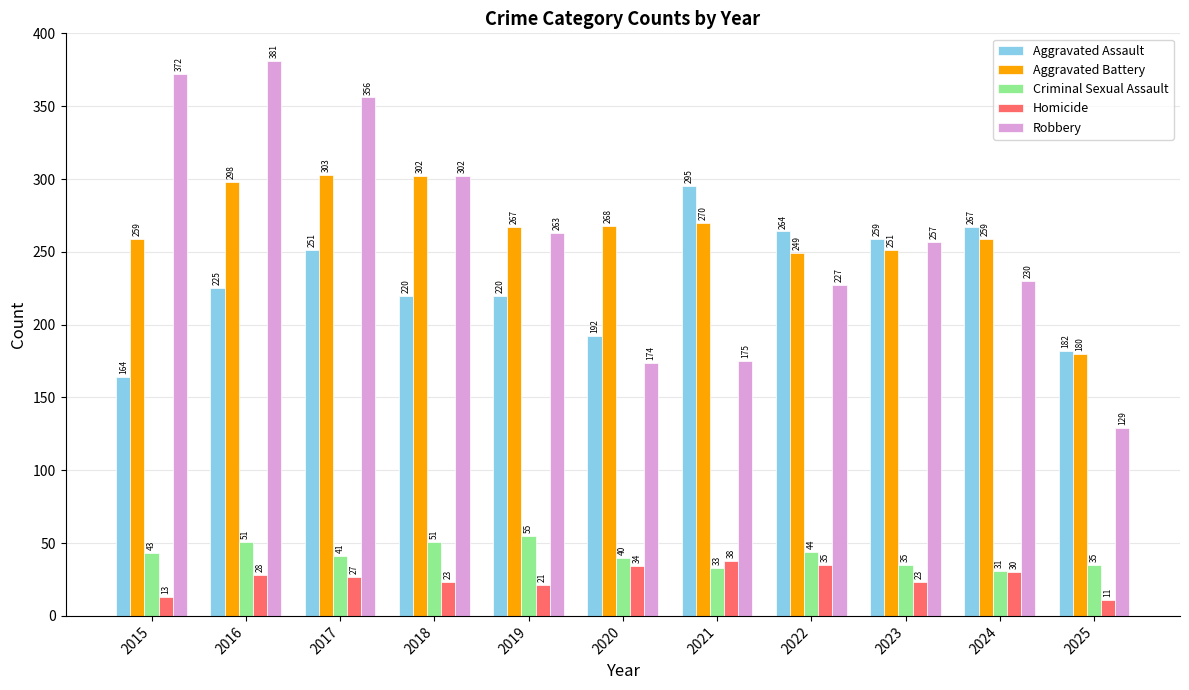

Reading right to left, what are all the values shown in this chart?

Aggravated Assault: 2025=182	2024=267	2023=259	2022=264	2021=295	2020=192	2019=220	2018=220	2017=251	2016=225	2015=164
Aggravated Battery: 2025=180	2024=259	2023=251	2022=249	2021=270	2020=268	2019=267	2018=302	2017=303	2016=298	2015=259
Criminal Sexual Assault: 2025=35	2024=31	2023=35	2022=44	2021=33	2020=40	2019=55	2018=51	2017=41	2016=51	2015=43
Homicide: 2025=11	2024=30	2023=23	2022=35	2021=38	2020=34	2019=21	2018=23	2017=27	2016=28	2015=13
Robbery: 2025=129	2024=230	2023=257	2022=227	2021=175	2020=174	2019=263	2018=302	2017=356	2016=381	2015=372